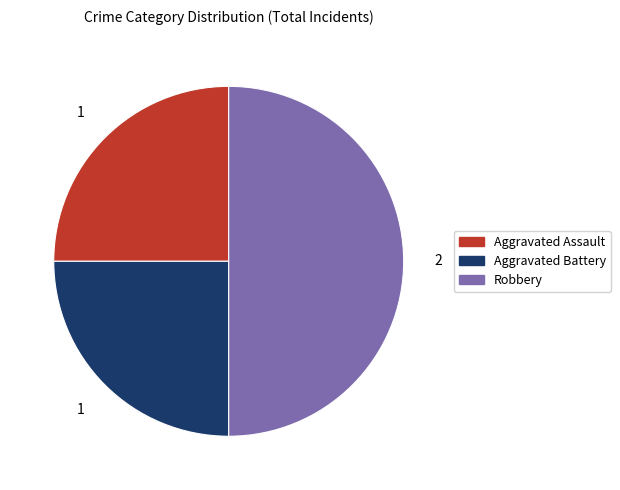

Combined, do Robbery and Aggravated Assault account for over 50%?

Yes